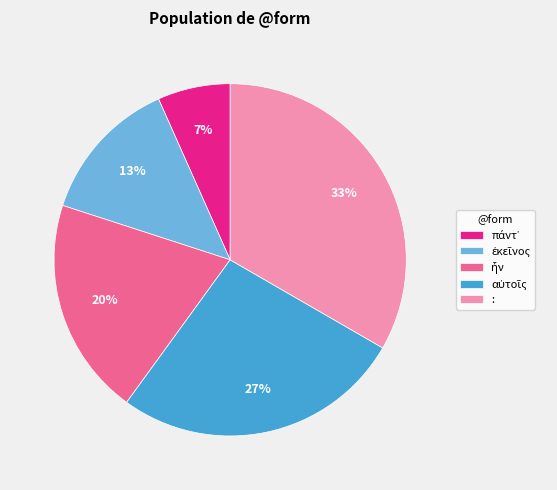

Which slice is the largest?

: